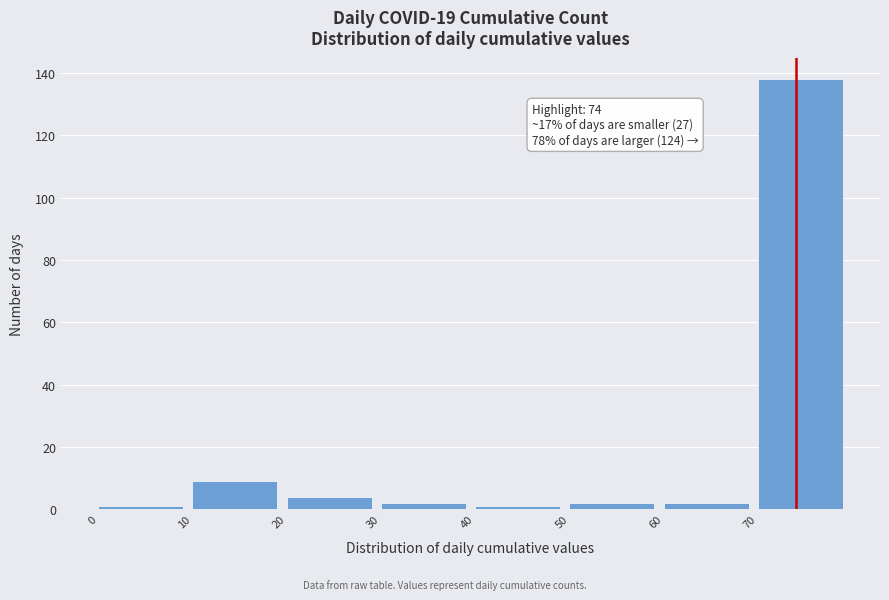

Which range on the x-axis has the tallest bar?

70 to 80